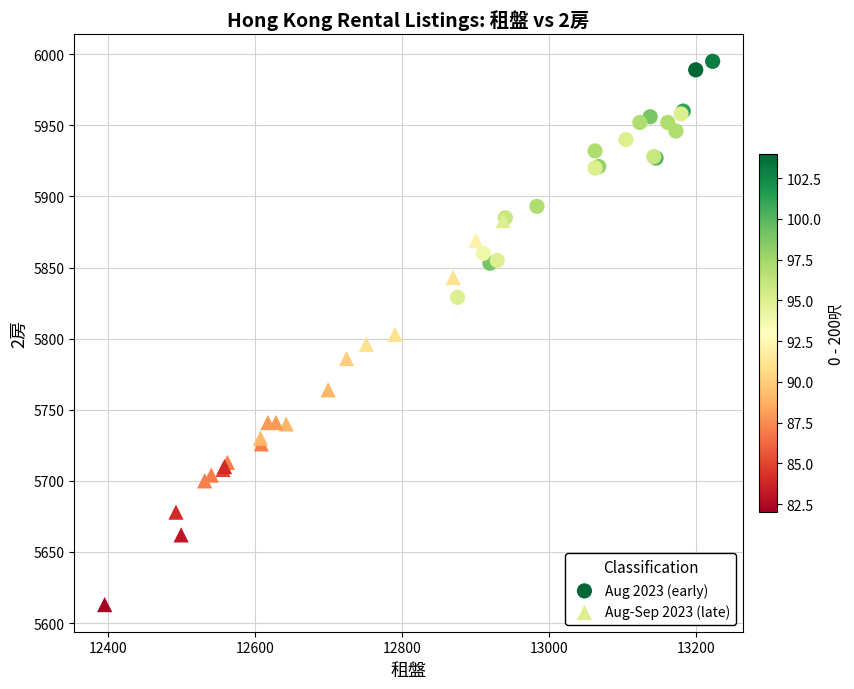

Which series contains the lowest Y value?

Aug-Sep 2023 (late)